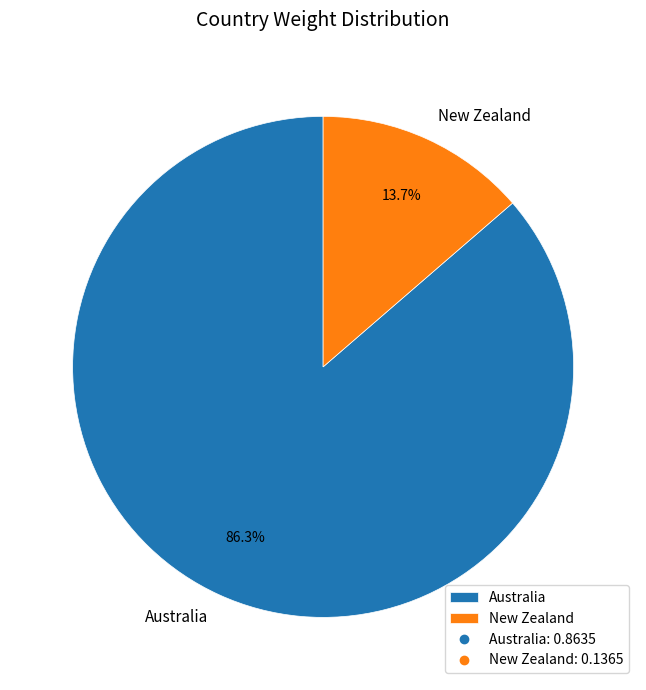

True or false: New Zealand accounts for 3% of the total.

False